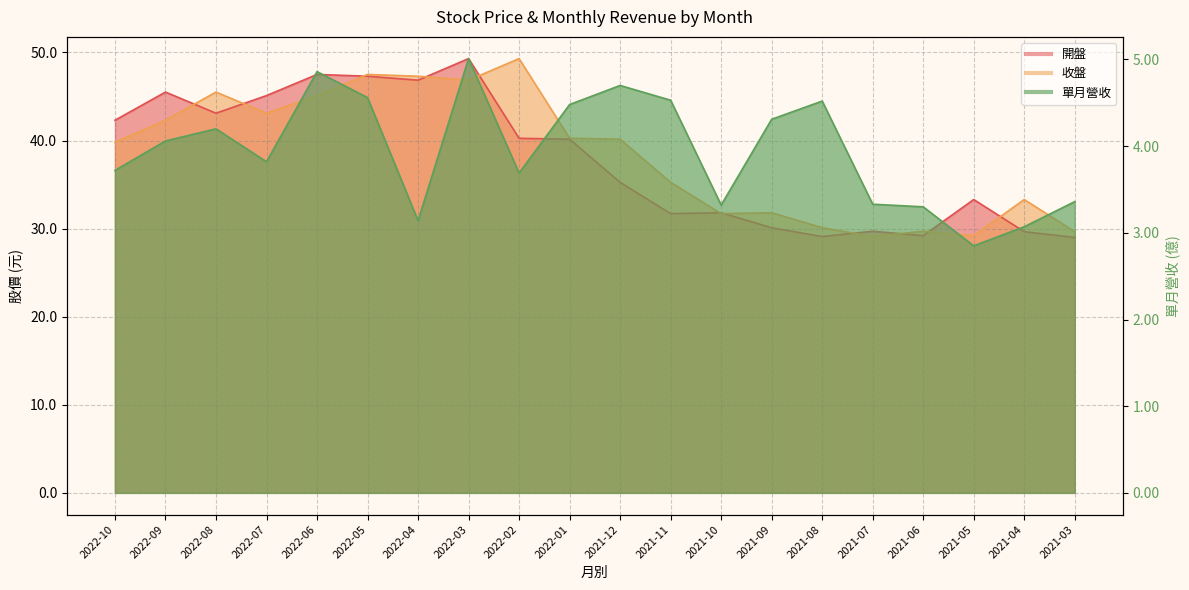

Which series has the widest spread of values?

開盤